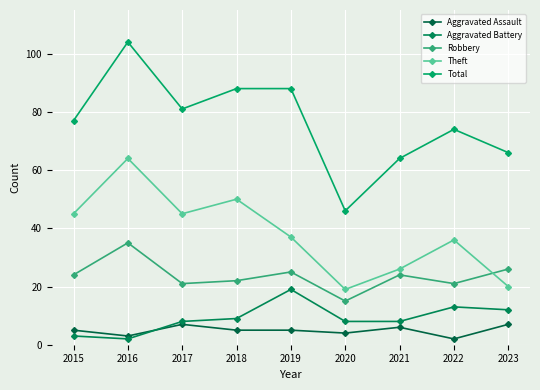

Where is the first local maximum for Aggravated Assault?

2017